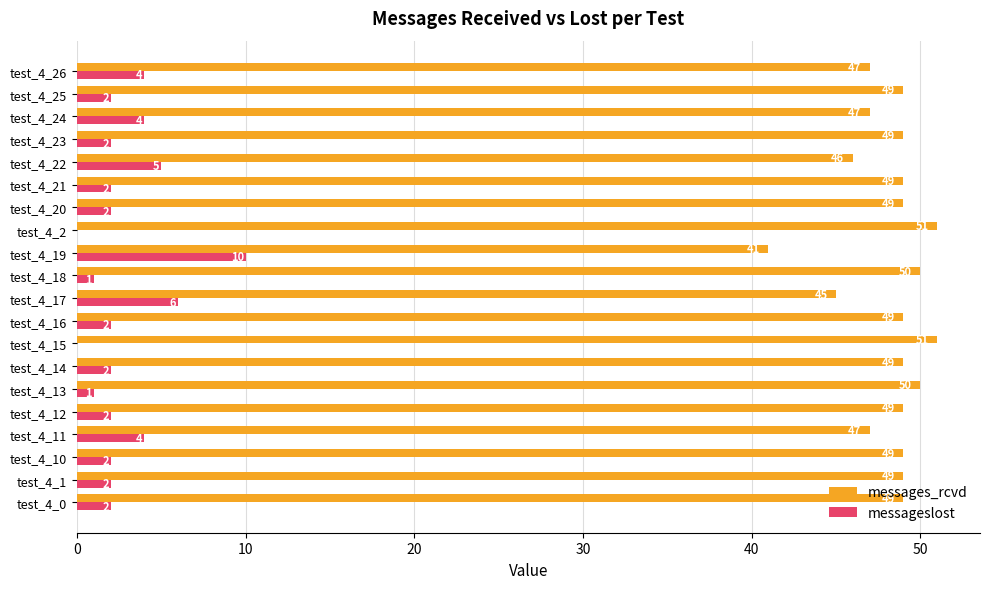

What is the maximum value for messageslost?

10